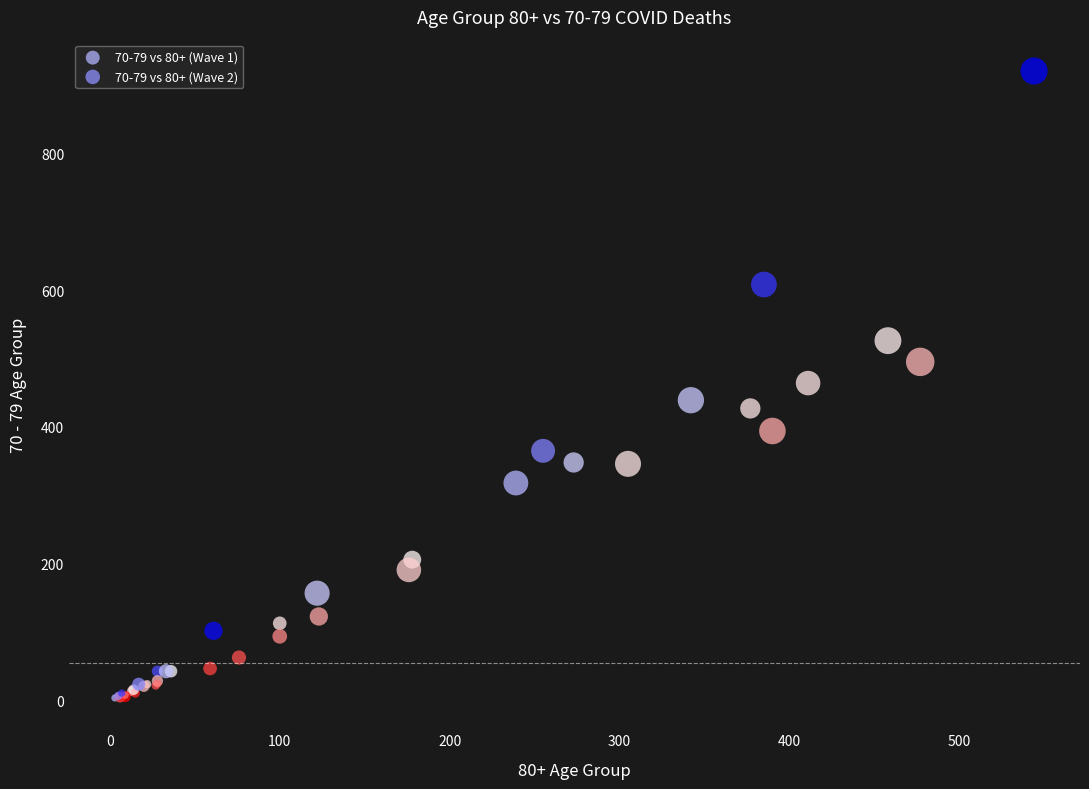

Which series has the widest spread of Y values?

70-79 vs 80+ (Wave 1)